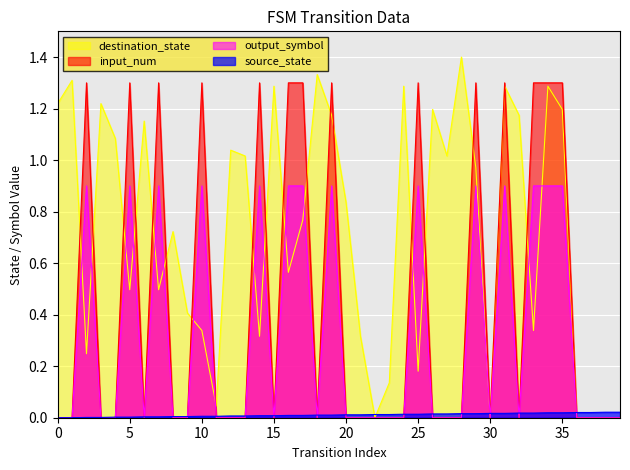

What is the sum of the destination_state values at 26 and 34?

2.5